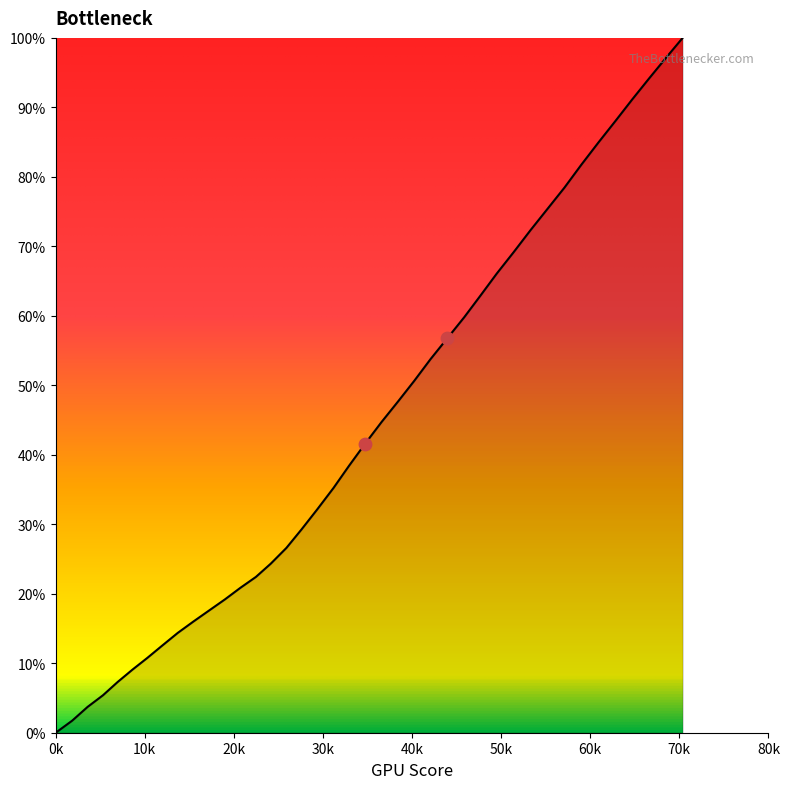

What is the difference between the maximum and minimum values?

100.0